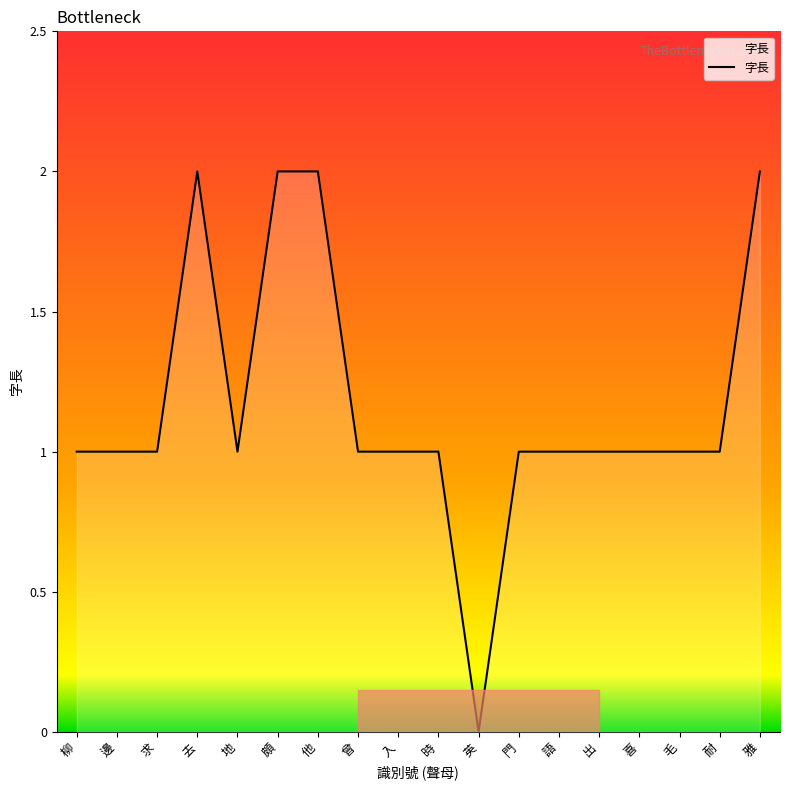

How many values are between 1 and 2?

17